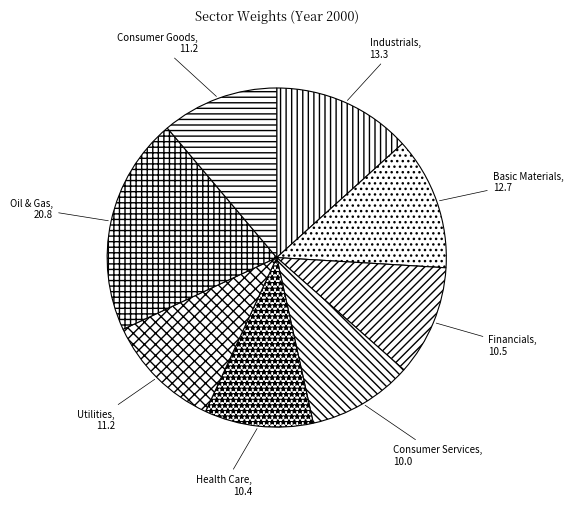

Count the number of slices in the pie.

8